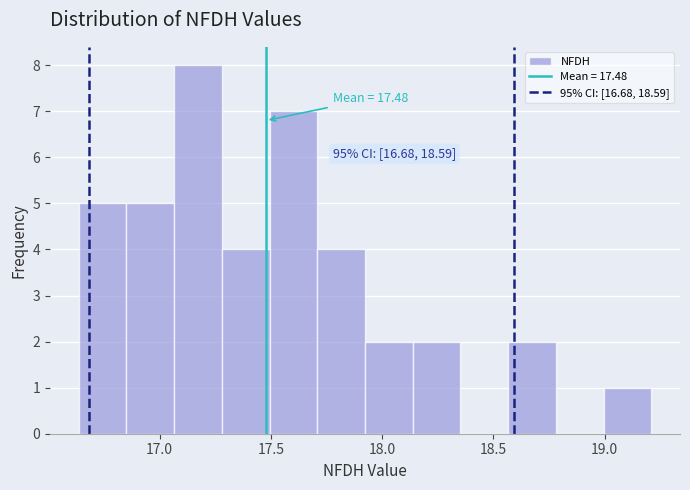

Over which range of the x-axis is the bar tallest?

17.05 to 17.30